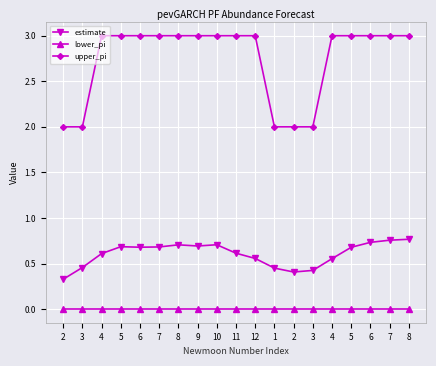

Rank the categories by estimate value from lowest to highest.

2, 2, 3, 1, 3, 4, 12, 4, 11, 5, 6, 7, 5, 9, 8, 10, 6, 7, 8